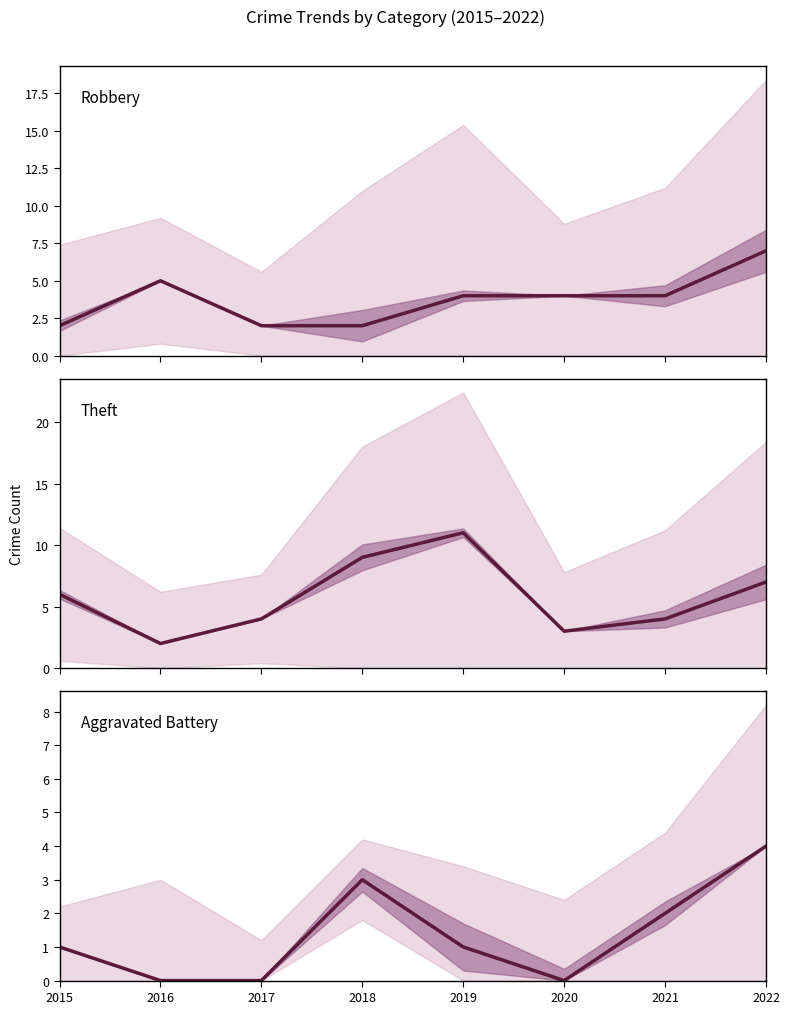

Between 2016 and 2017, which is larger?

2016